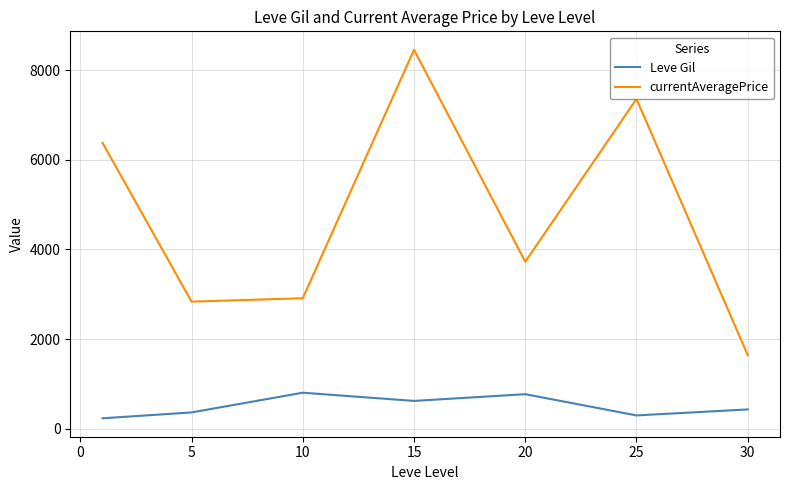

Does the chart have visible grid lines?

Yes